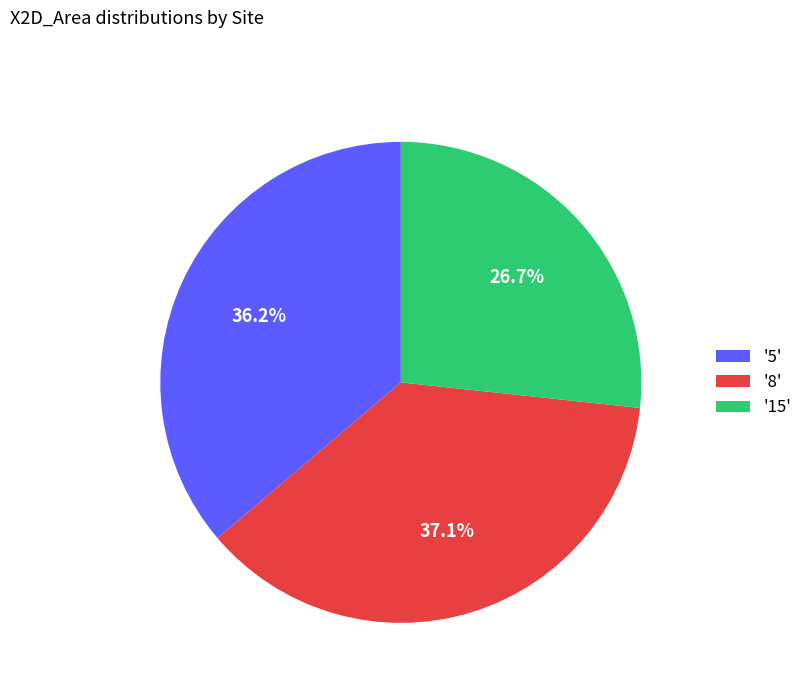

Between '5' and '8', which is larger?

'8'